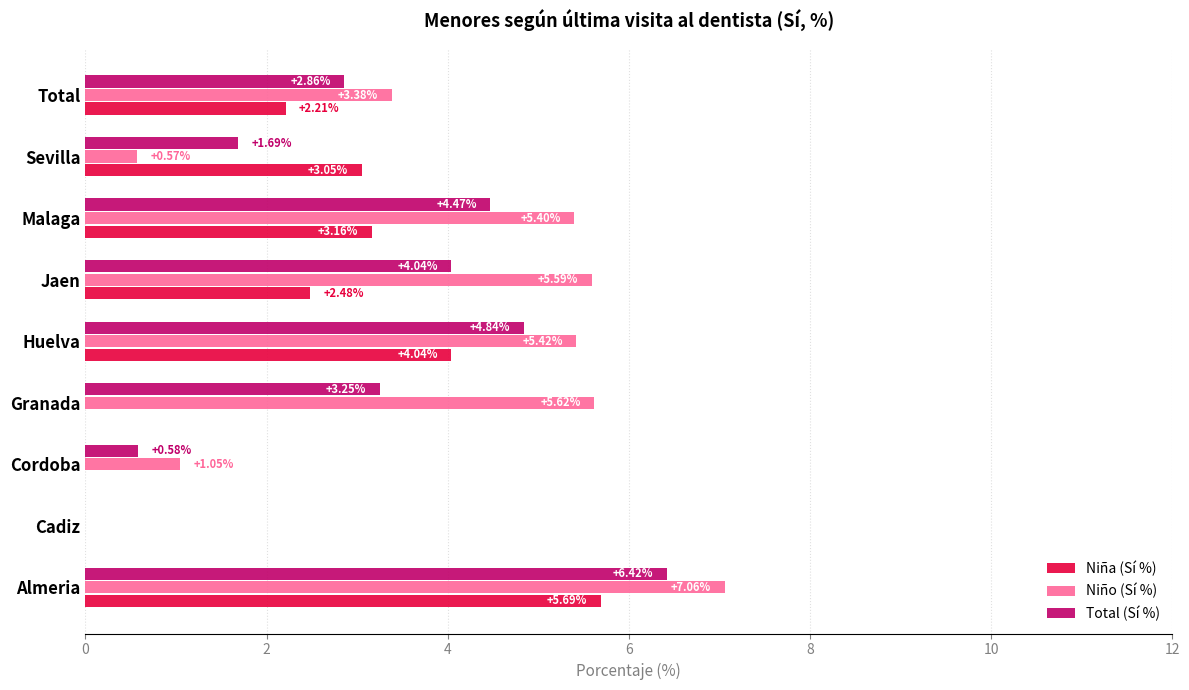

Which series changed the most between Granada and Huelva?

Niña (Sí %)